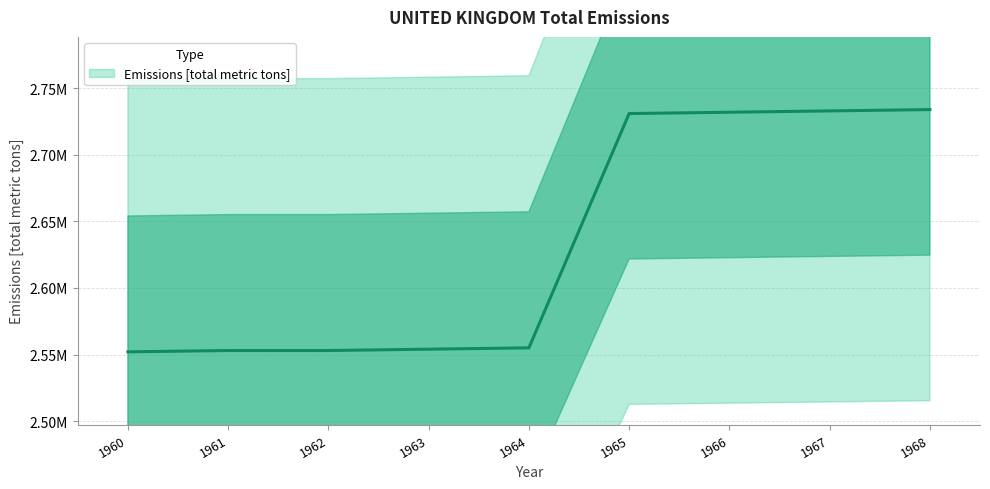

Rank the categories by value from highest to lowest.

1968, 1967, 1966, 1965, 1964, 1963, 1961, 1962, 1960